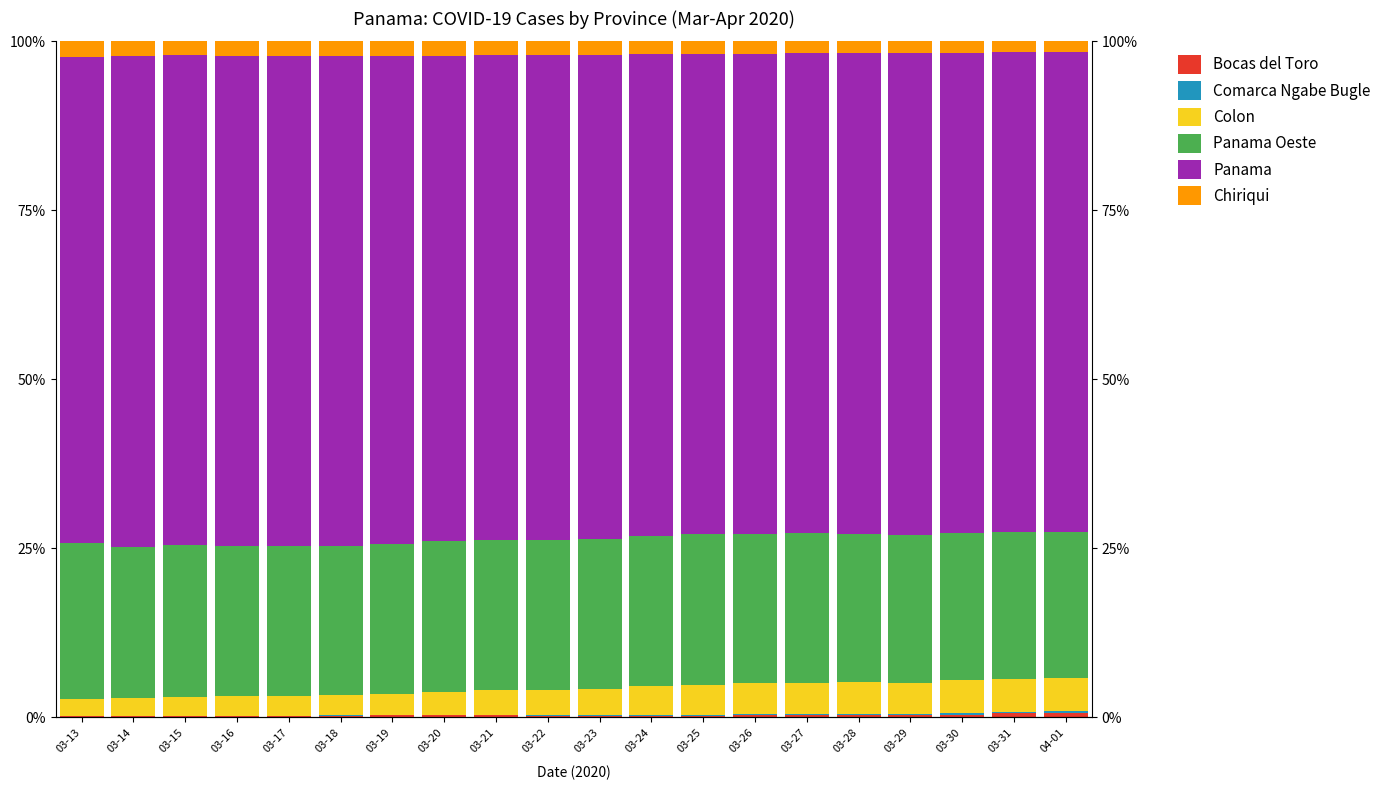

At which category is the sum across all series the highest?

03-24